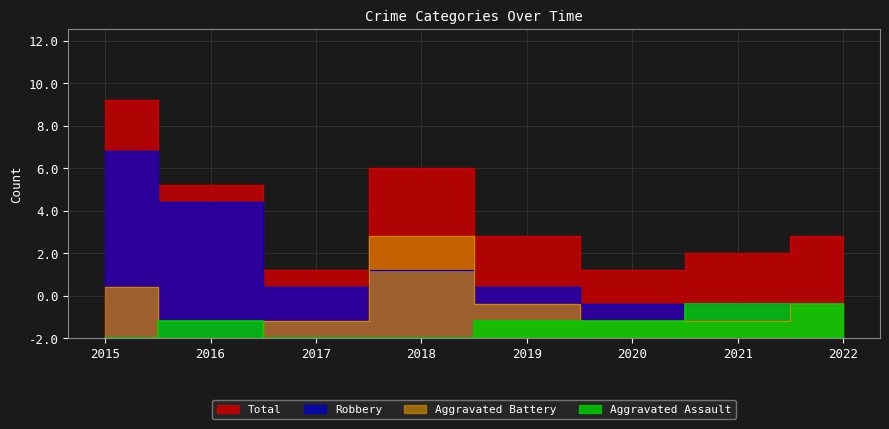

What is the difference between the Total values at 2019 and 2017?

2